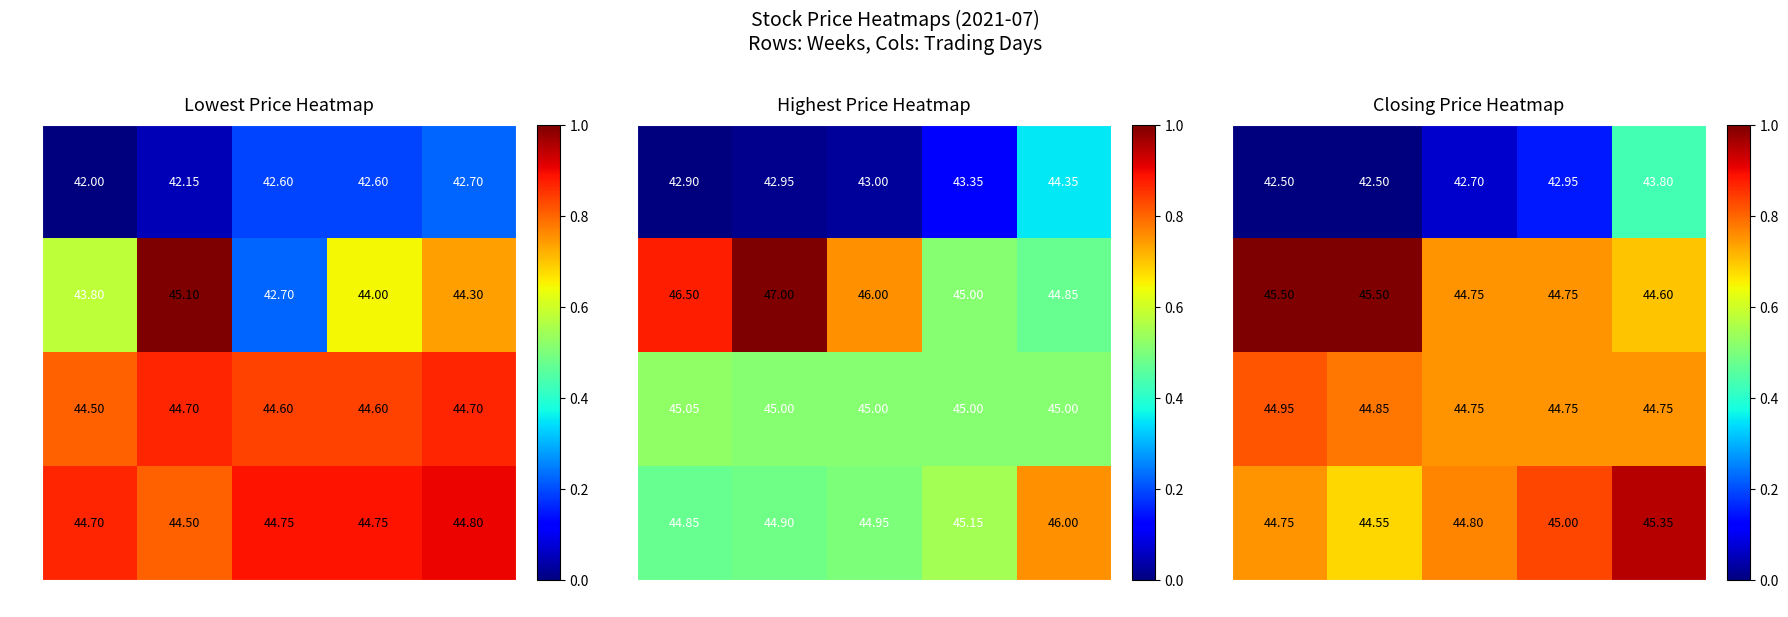

Which series has the largest total across all categories?

W2